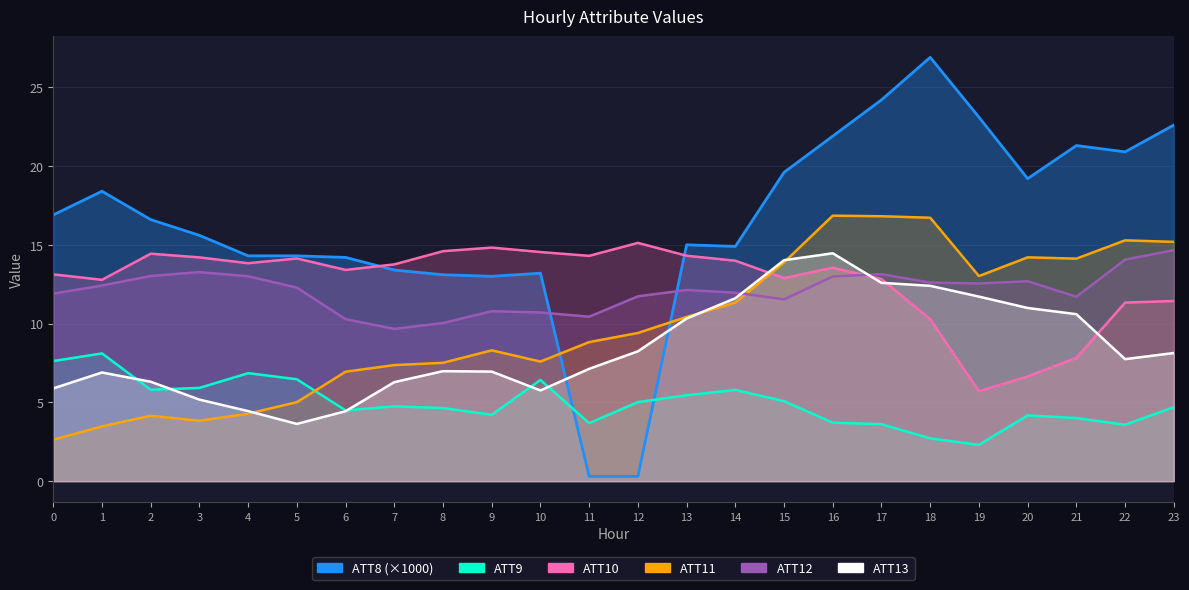

What is the sum of the ATT10 values at 14 and 10?

28.5